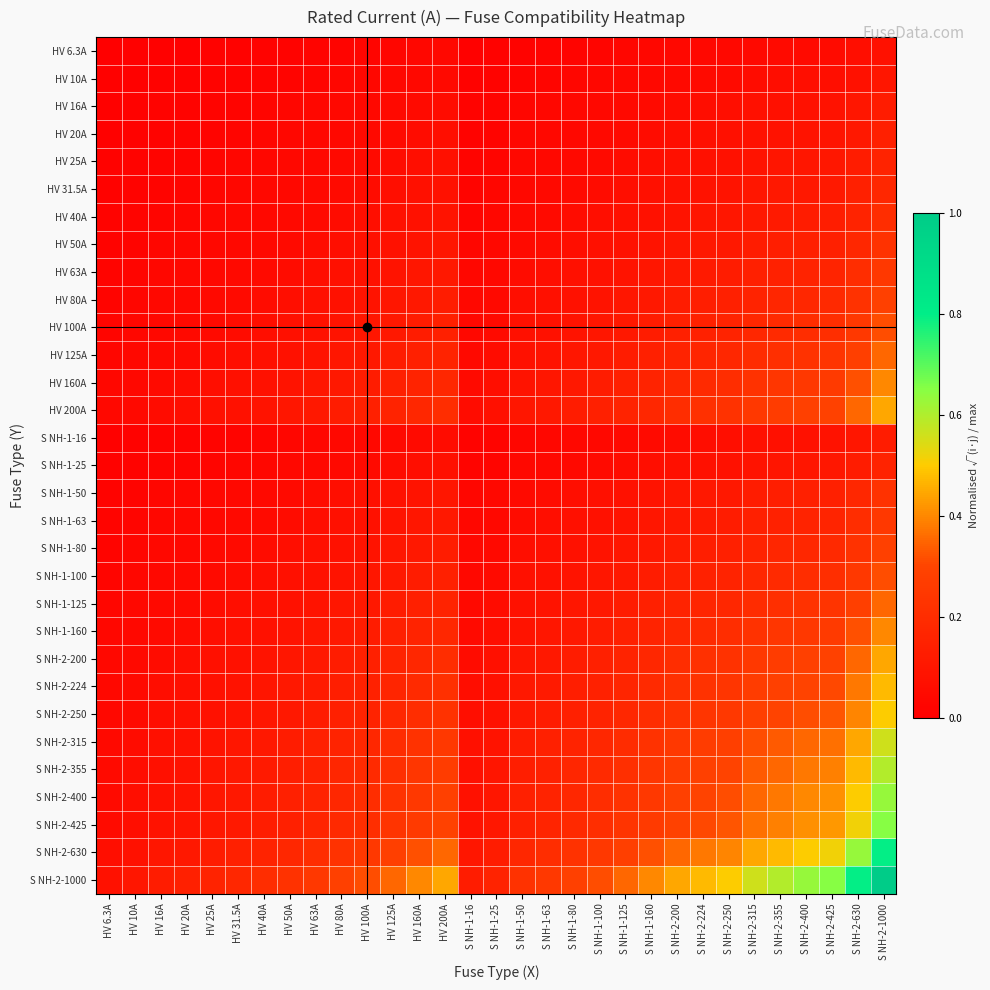

Which label corresponds to the smallest value in the chart?

HV 6.3A